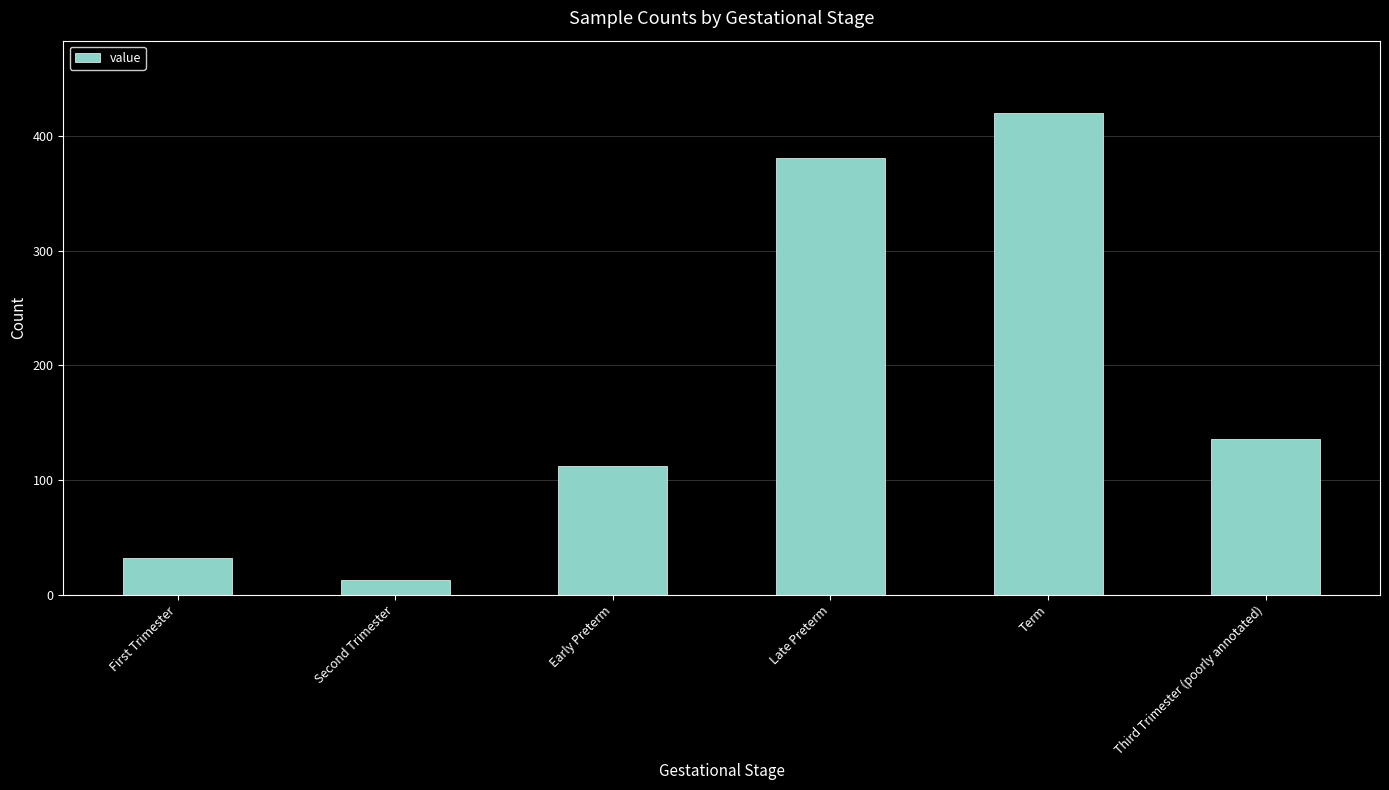

What is the sum of all values?

1094